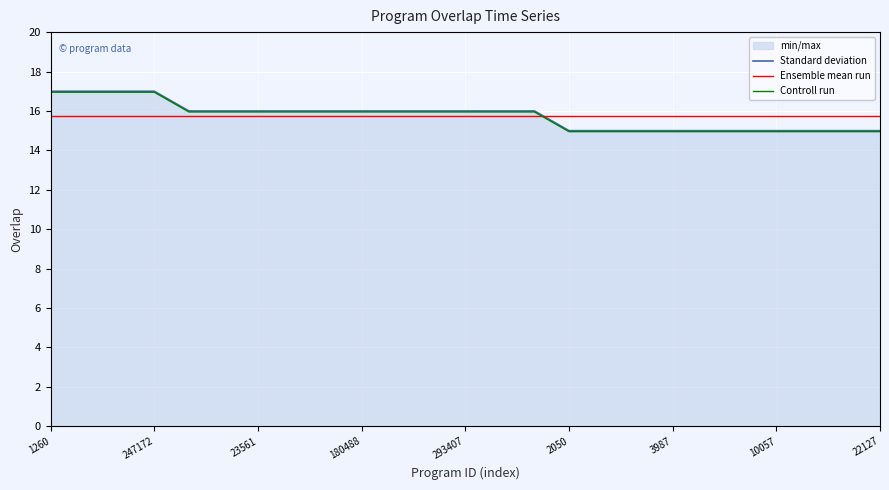

At which label is Ensemble mean run closest to 15?

1260